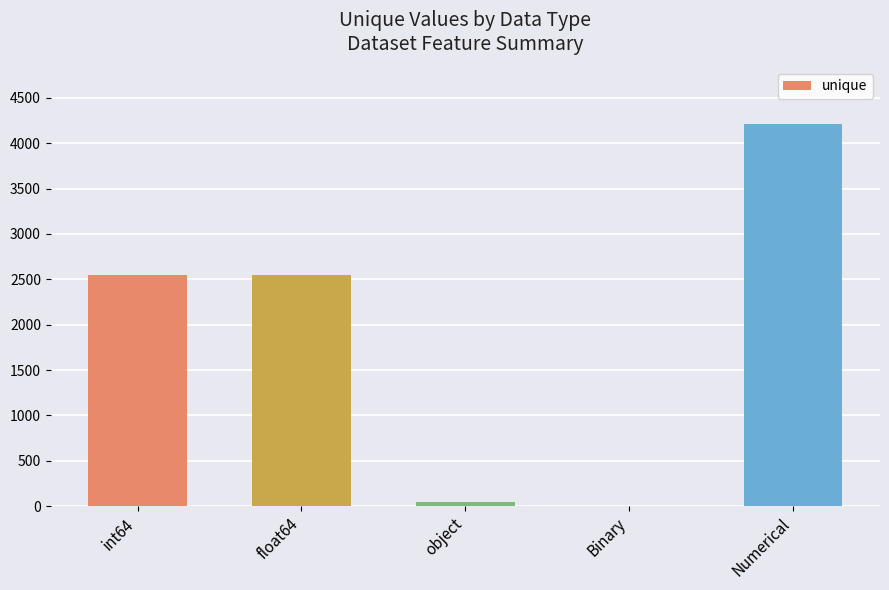

What is the sum of all values?

9348